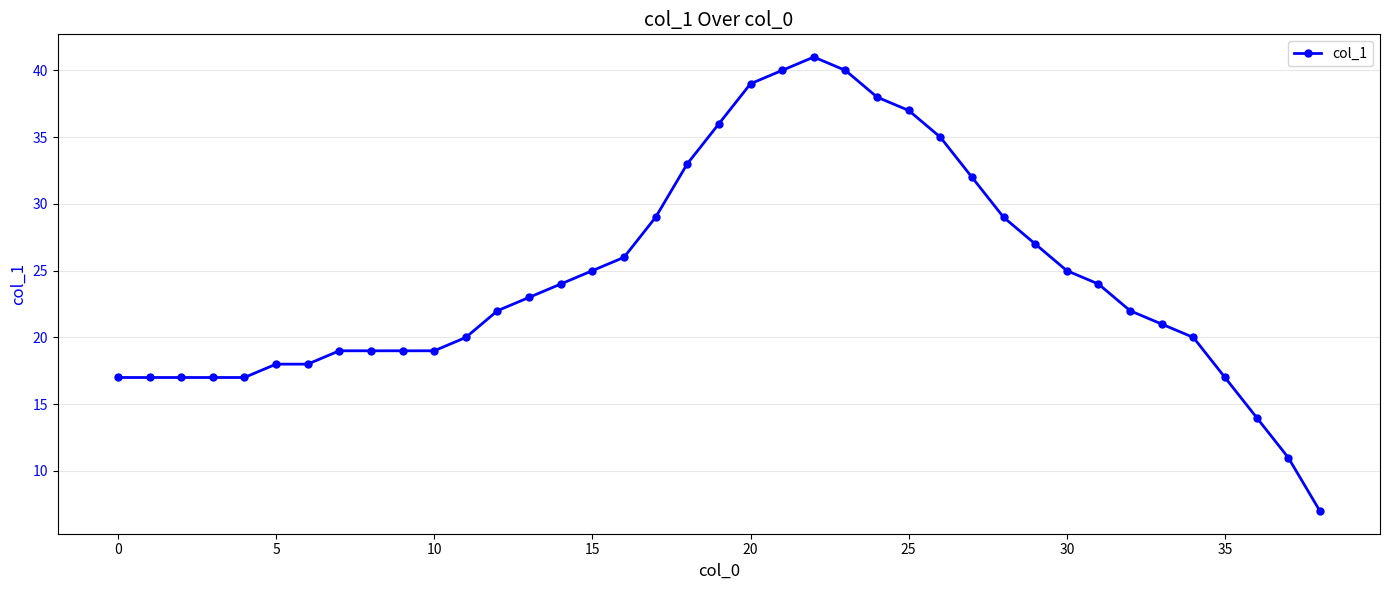

What is the maximum value shown in the chart?

41